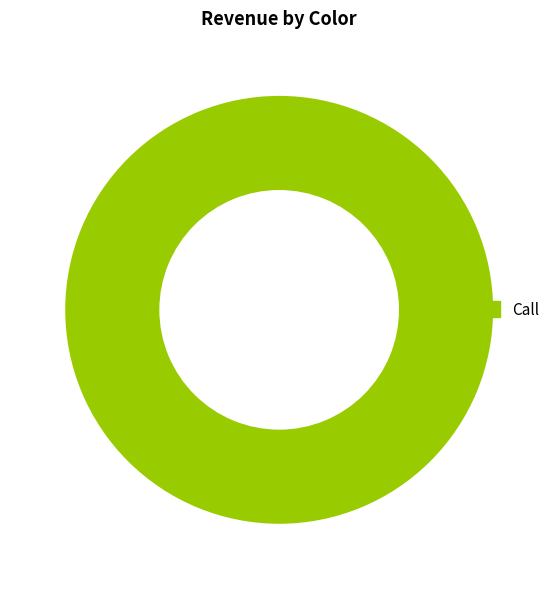

Rank the categories by value from highest to lowest.

Call